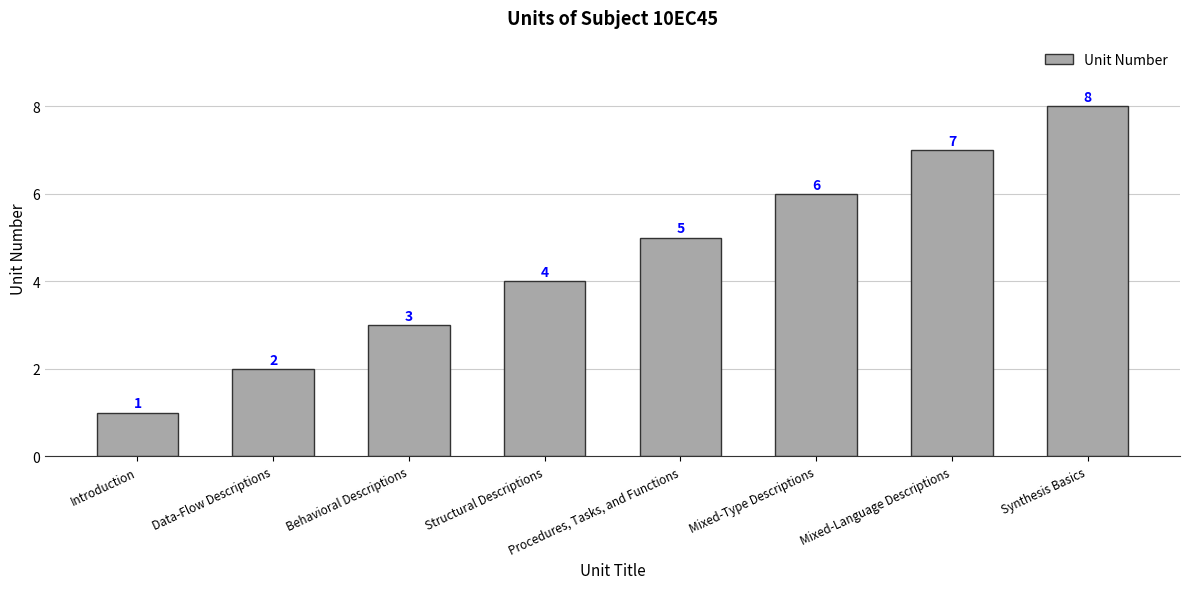

At which category does the chart reach its minimum across all series?

Introduction